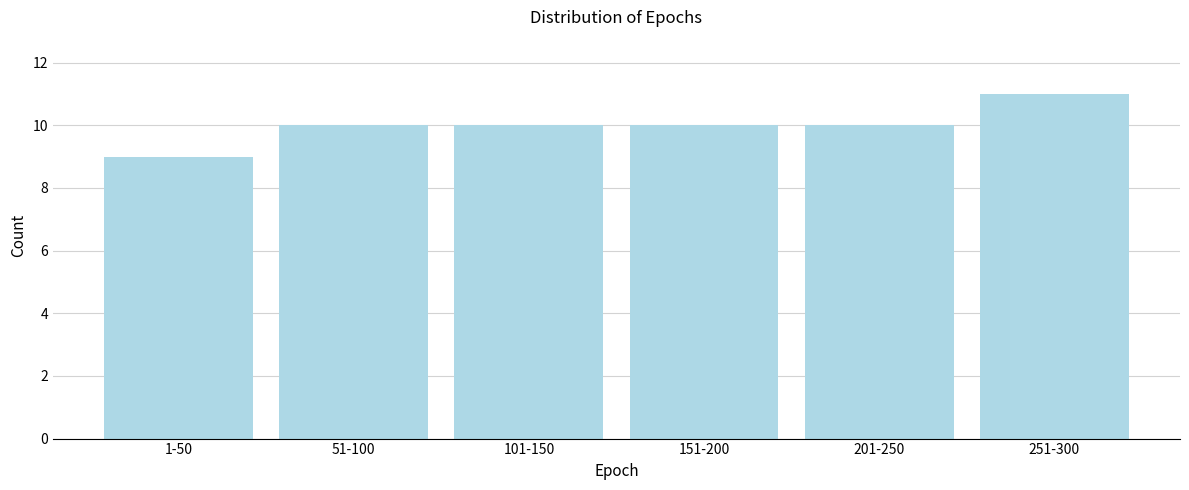

Reading right to left, list all the values displayed in this chart.

251-300=11	201-250=10	151-200=10	101-150=10	51-100=10	1-50=9